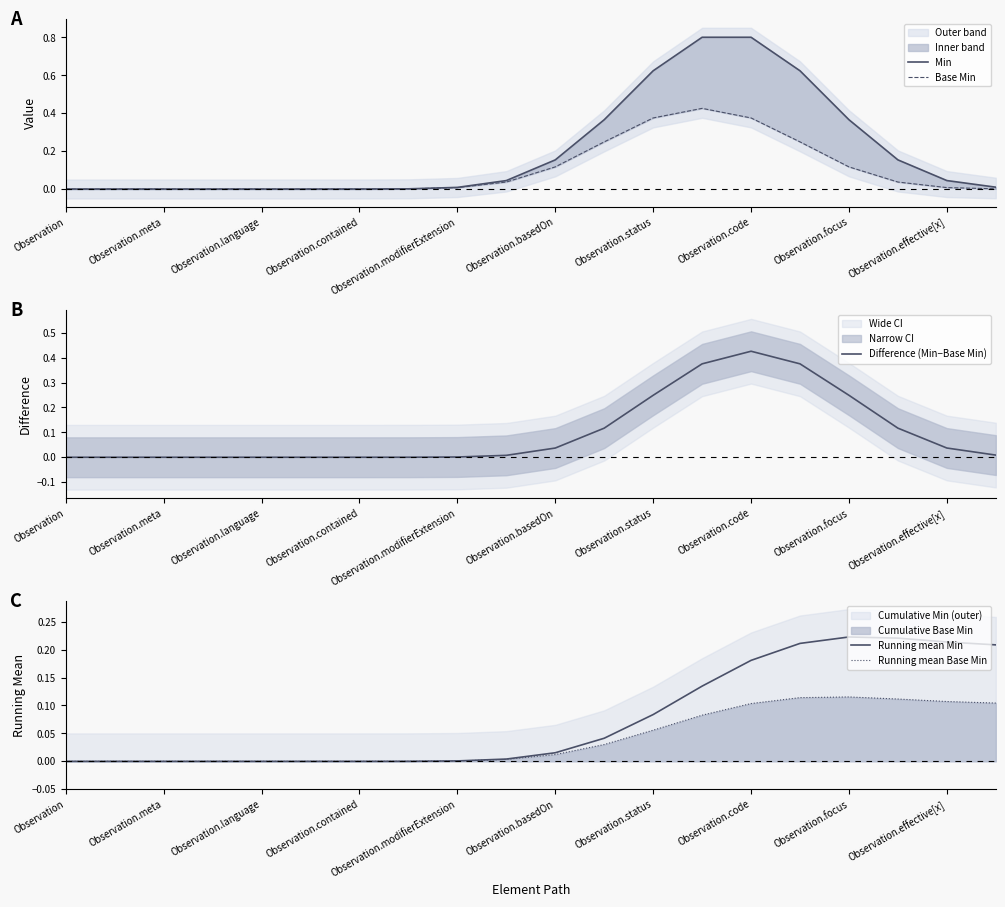

How many values in the Difference (Min−Base Min) series exceed 0?

13